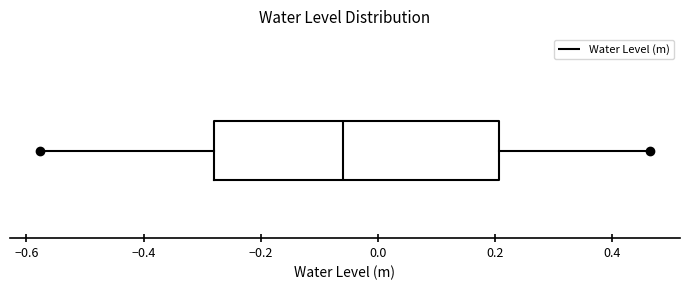

Transcribe this box plot: give where the median line is, the range the box spans, and where the two whiskers end, as read against the x-axis. The values are not printed on the chart, so give them approximately, as read against the axis.

median -0.06, box -0.28 to 0.20, whiskers -0.58 to 0.46